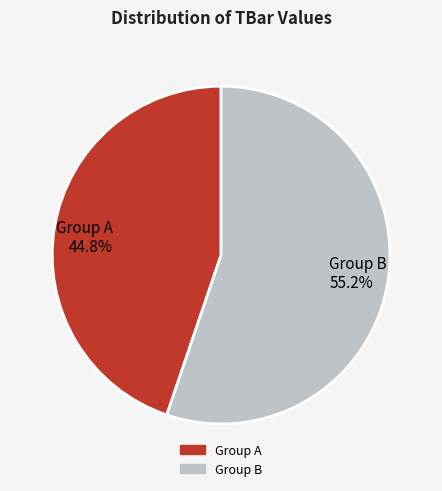

How many slices are in this pie chart?

2